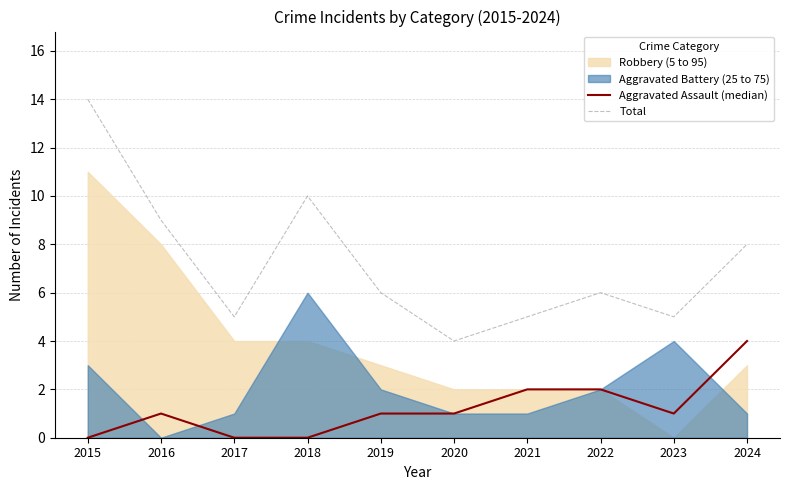

True or false: Aggravated Assault (median) and Total cross at least once.

False